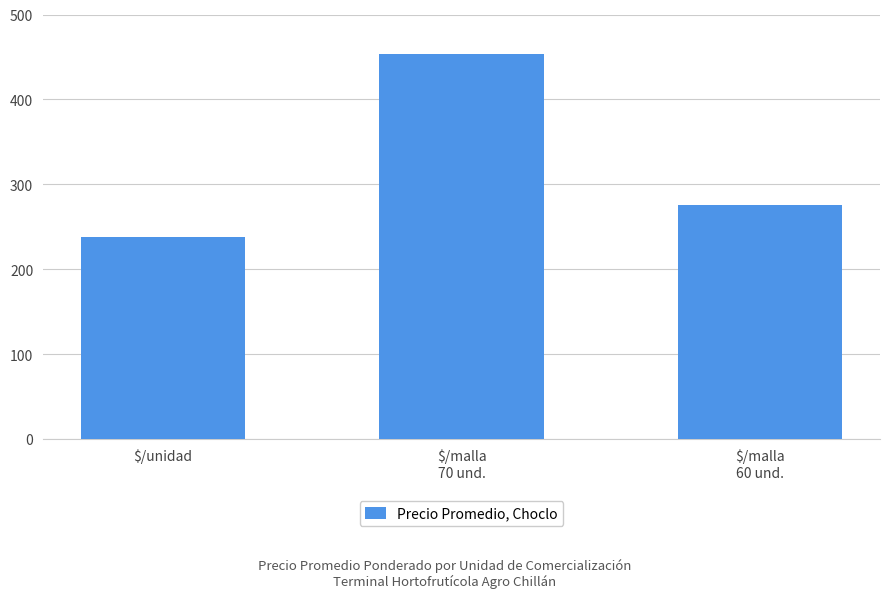

Reading left to right, list all the values displayed in this chart.

237.5	453.5	275.0